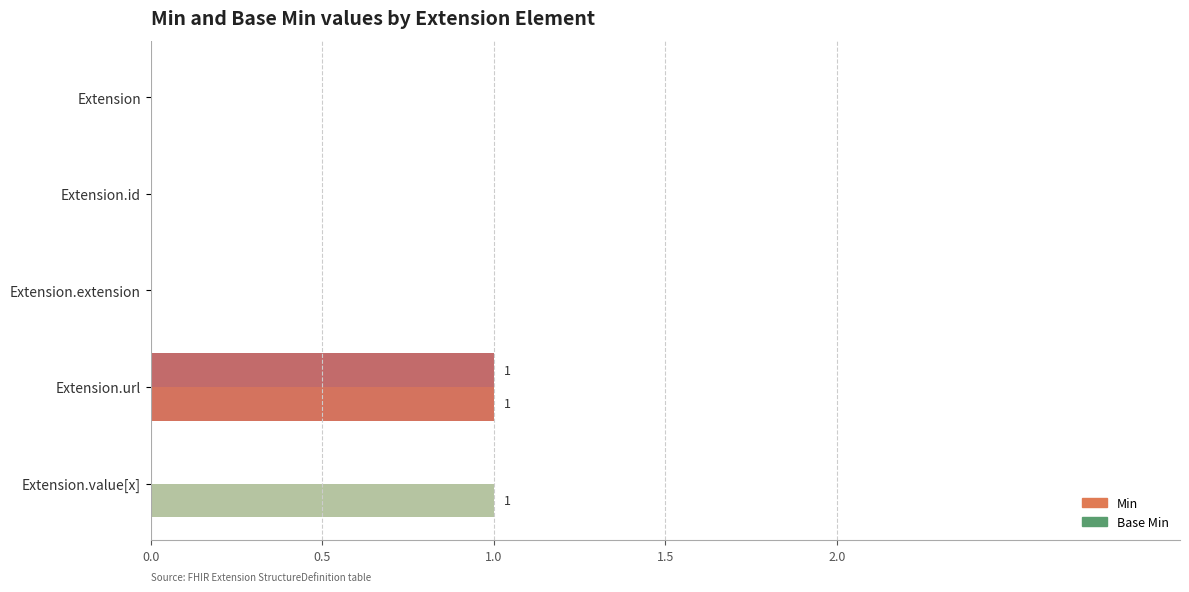

The Min series shows 0 at Extension. True or false?

True